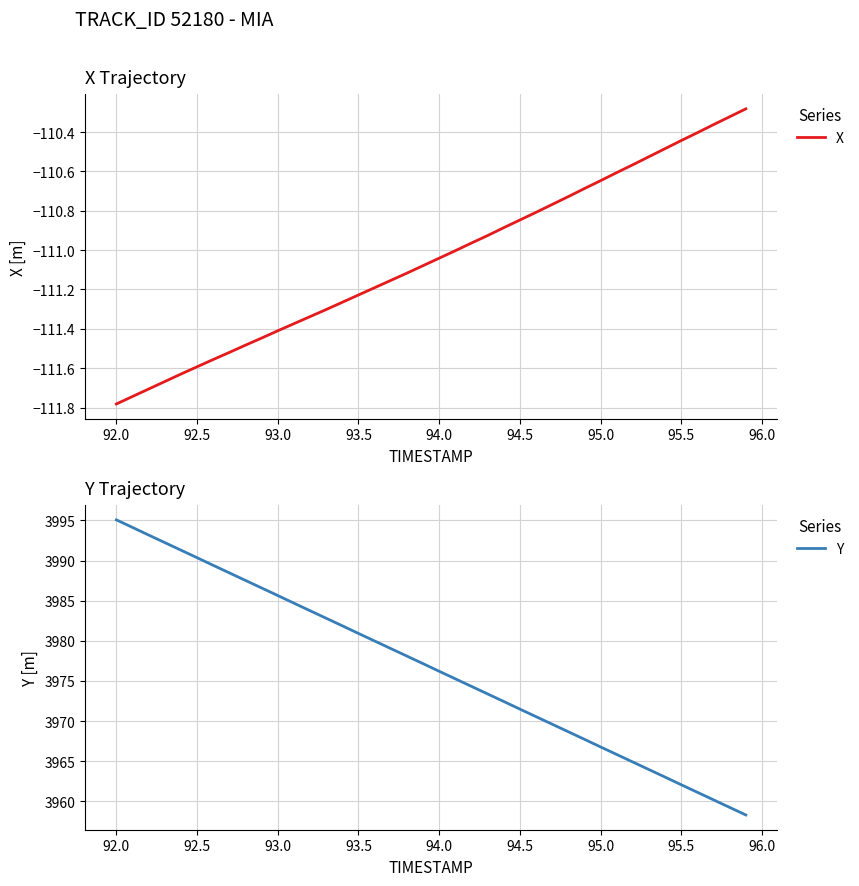

Which category has the lowest value in the X series?

92.0